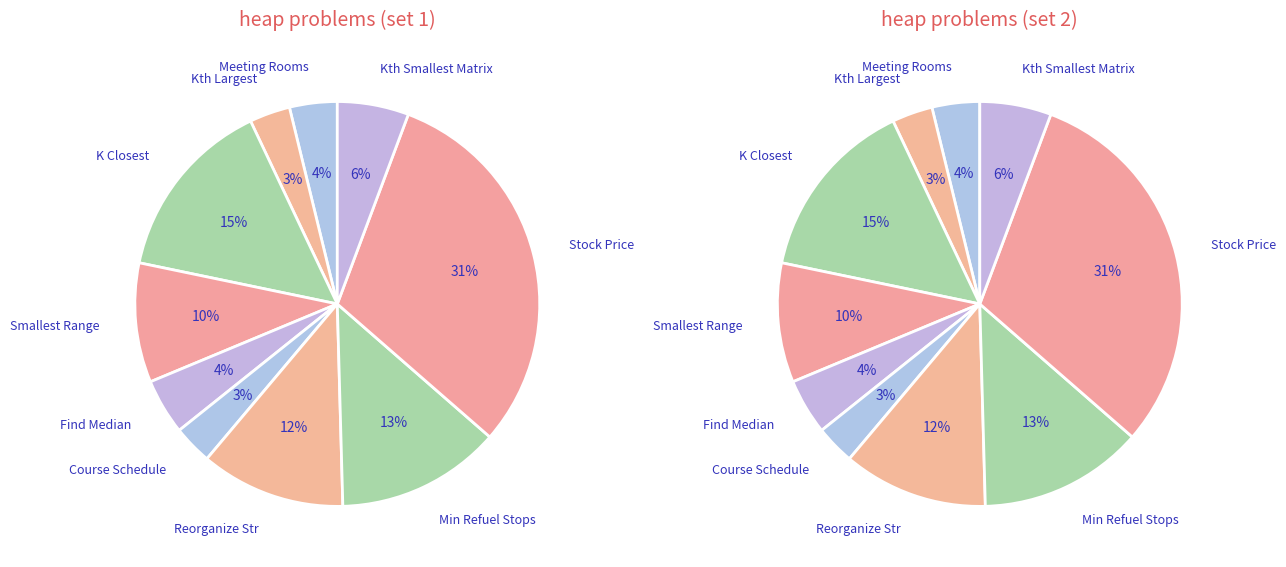

Is Kth Smallest Element in a Sorted Matrix the majority of the pie?

No